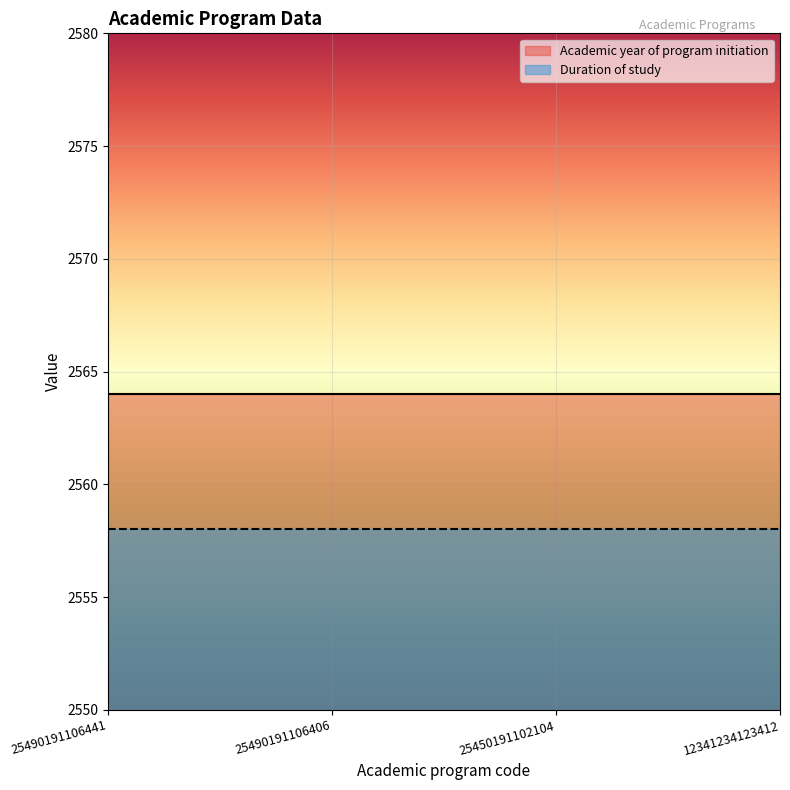

The value of Academic year of program initiation at 25490191106441 is 4111. True or false?

False